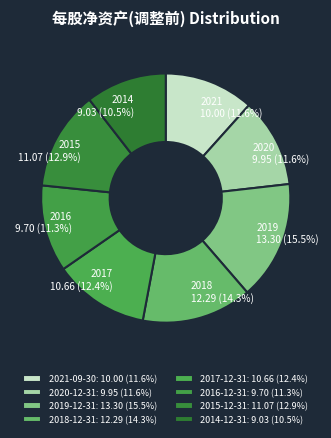

How many slices are in this pie chart?

8